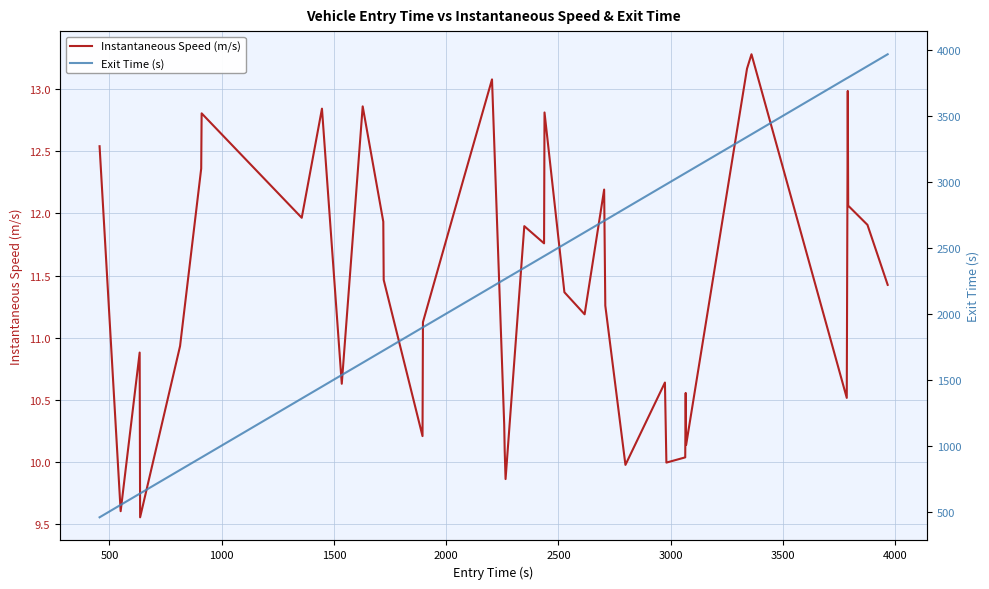

How many values in the Exit Time (s) series exceed 2349?

20